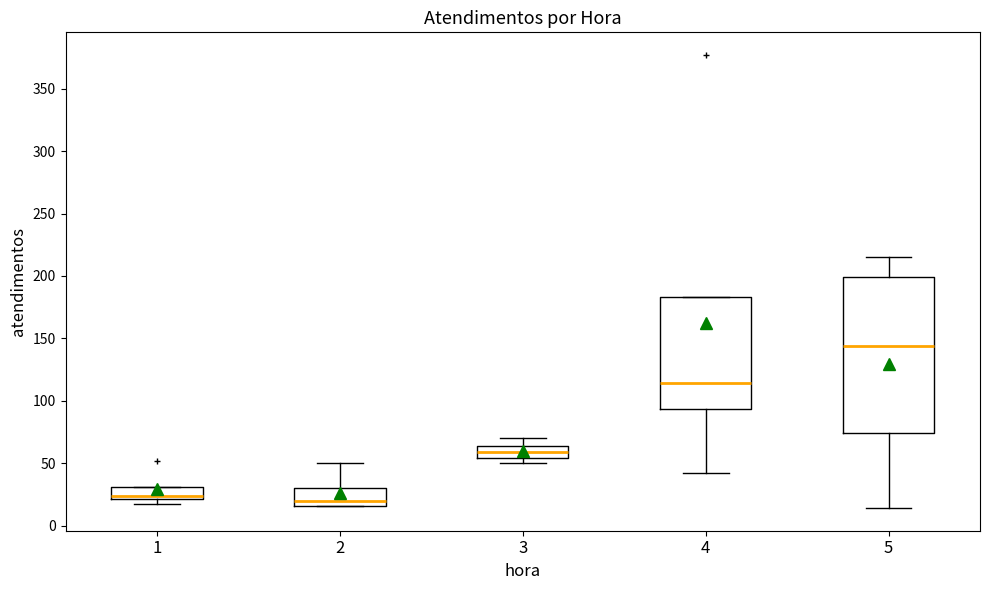

Reading left to right, read every box against the y-axis: the position of its median line, the range the box covers, and the ends of its whiskers. The values are not printed on the chart, so give them approximately, as read against the axis.

1: median 25, box 20 to 30, whiskers 15 to 30
2: median 20, box 15 to 30, whiskers 15 to 50
3: median 60, box 55 to 65, whiskers 50 to 70
4: median 115, box 95 to 185, whiskers 40 to 185
5: median 145, box 75 to 200, whiskers 15 to 215